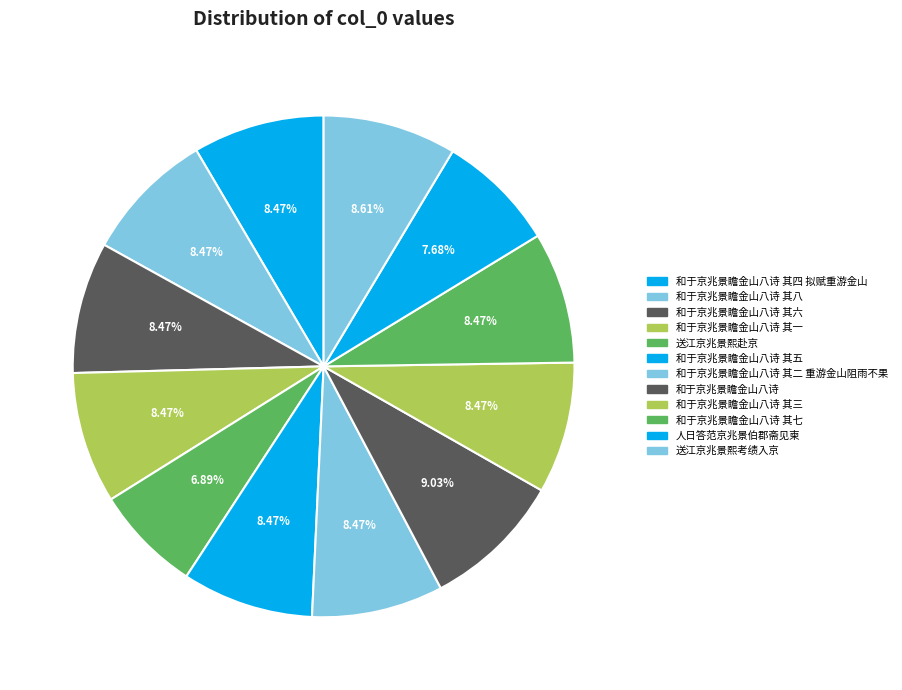

Rank the categories by value from lowest to highest.

送江京兆景熙赴京, 人日答范京兆景伯郡斋见柬, 和于京兆景瞻金山八诗 其一, 和于京兆景瞻金山八诗 其二 重游金山阻雨不果, 和于京兆景瞻金山八诗 其三, 和于京兆景瞻金山八诗 其四 拟赋重游金山, 和于京兆景瞻金山八诗 其五, 和于京兆景瞻金山八诗 其六, 和于京兆景瞻金山八诗 其七, 和于京兆景瞻金山八诗 其八, 送江京兆景熙考绩入京, 和于京兆景瞻金山八诗